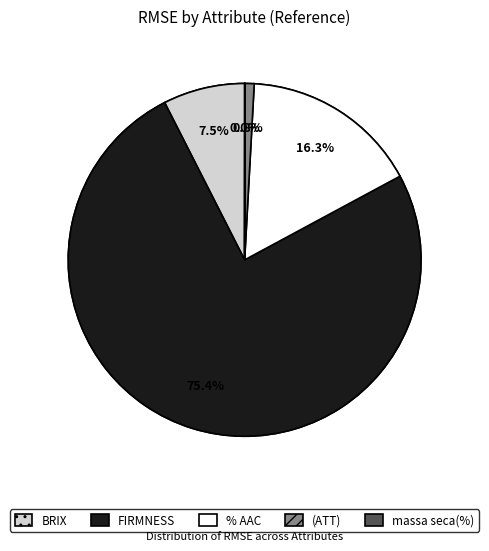

Rank the categories by value from lowest to highest.

massa seca(%), (ATT), BRIX, % AAC, FIRMNESS